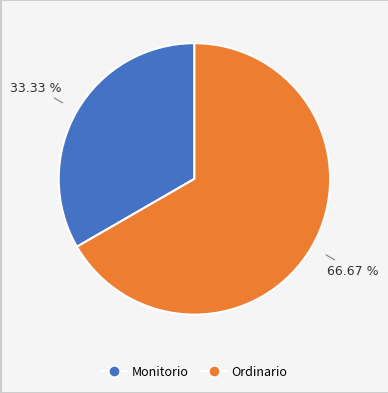

To the nearest percent, what is the combined percentage of Monitorio and Ordinario?

100%